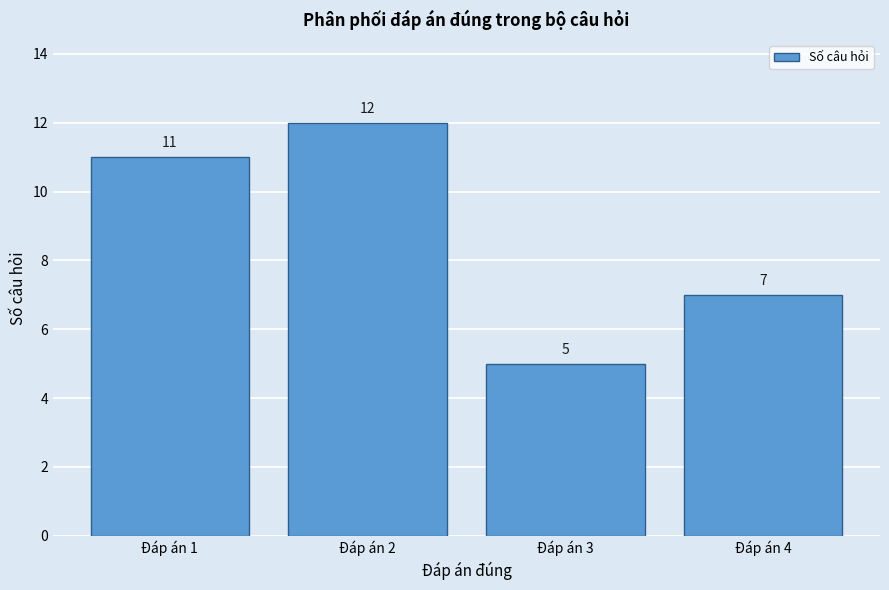

How tall is the bar that spans 2.5 to 3.5 on the x-axis?

5